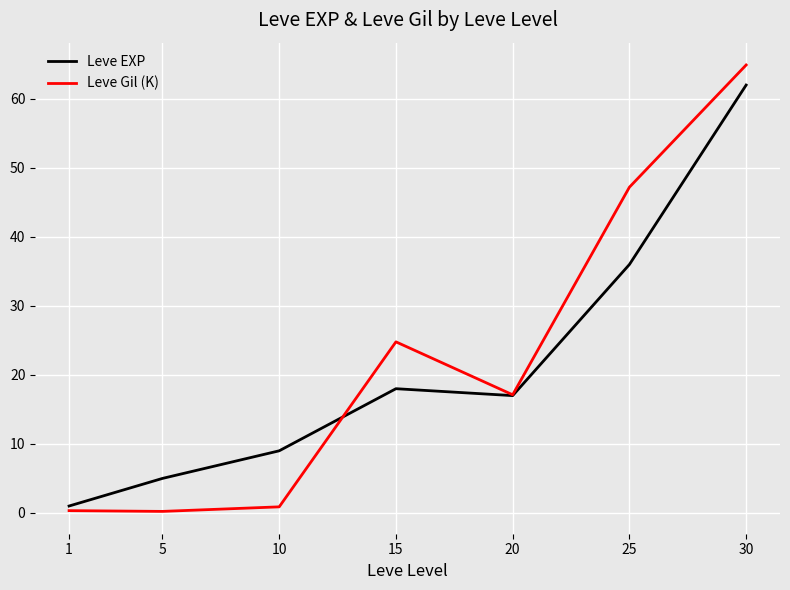

In Leve EXP, how many points are higher than both neighbors (excluding endpoints)?

1